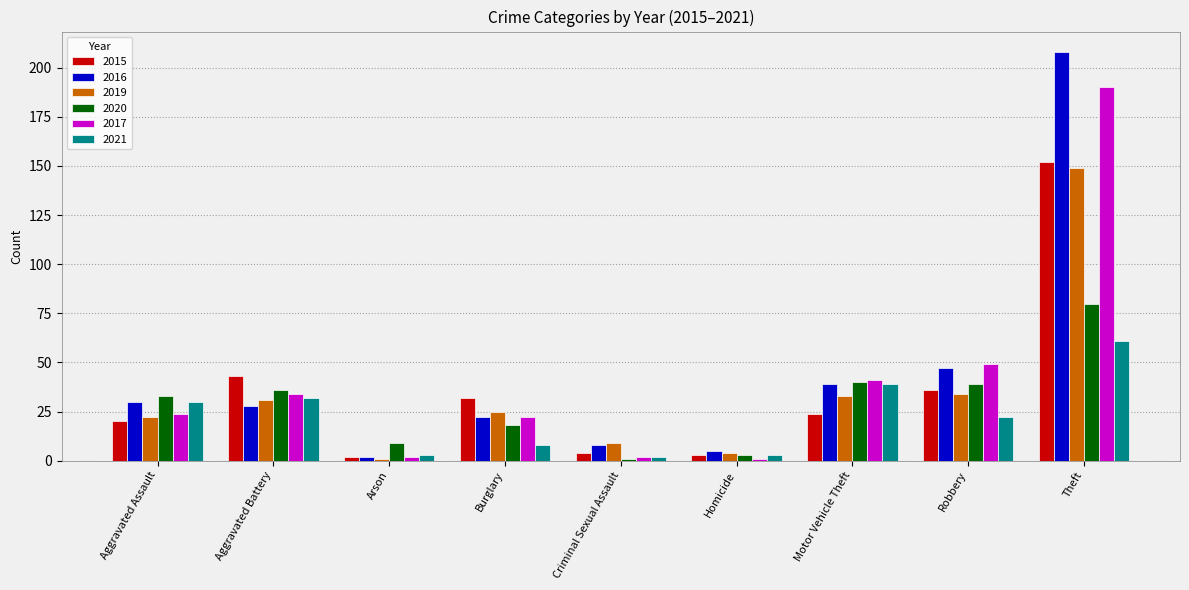

True or false: 2019 has a value of 12 at Burglary.

False